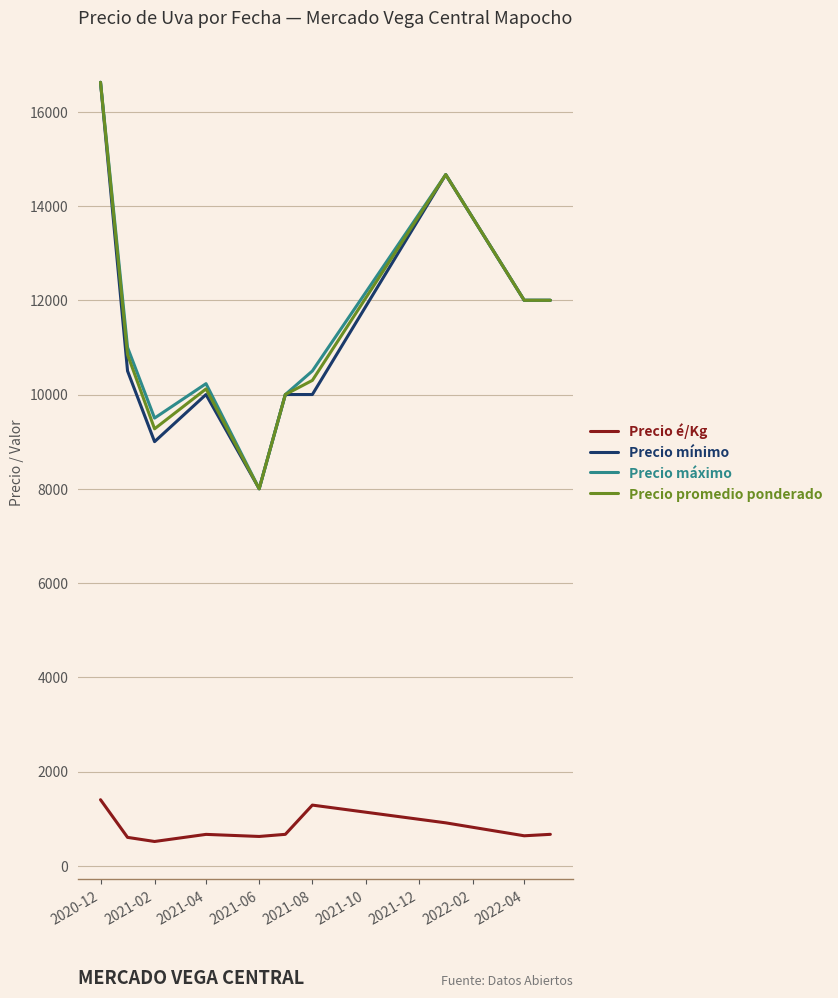

What is the minimum value for Precio mínimo?

8000.0